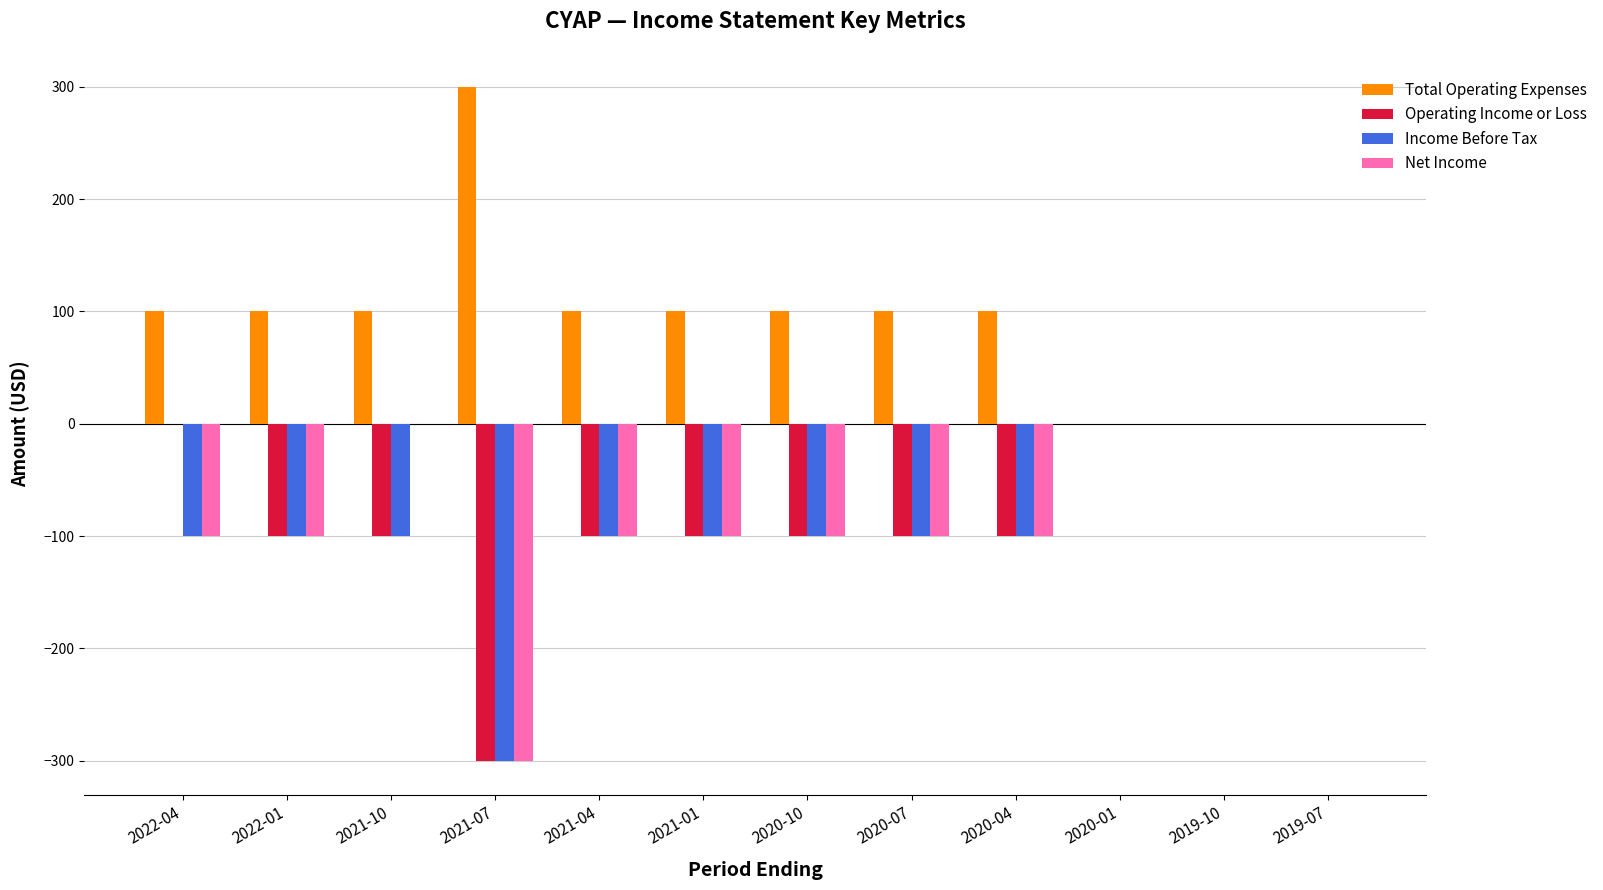

What is the total value across all series at 2022-01?

-200